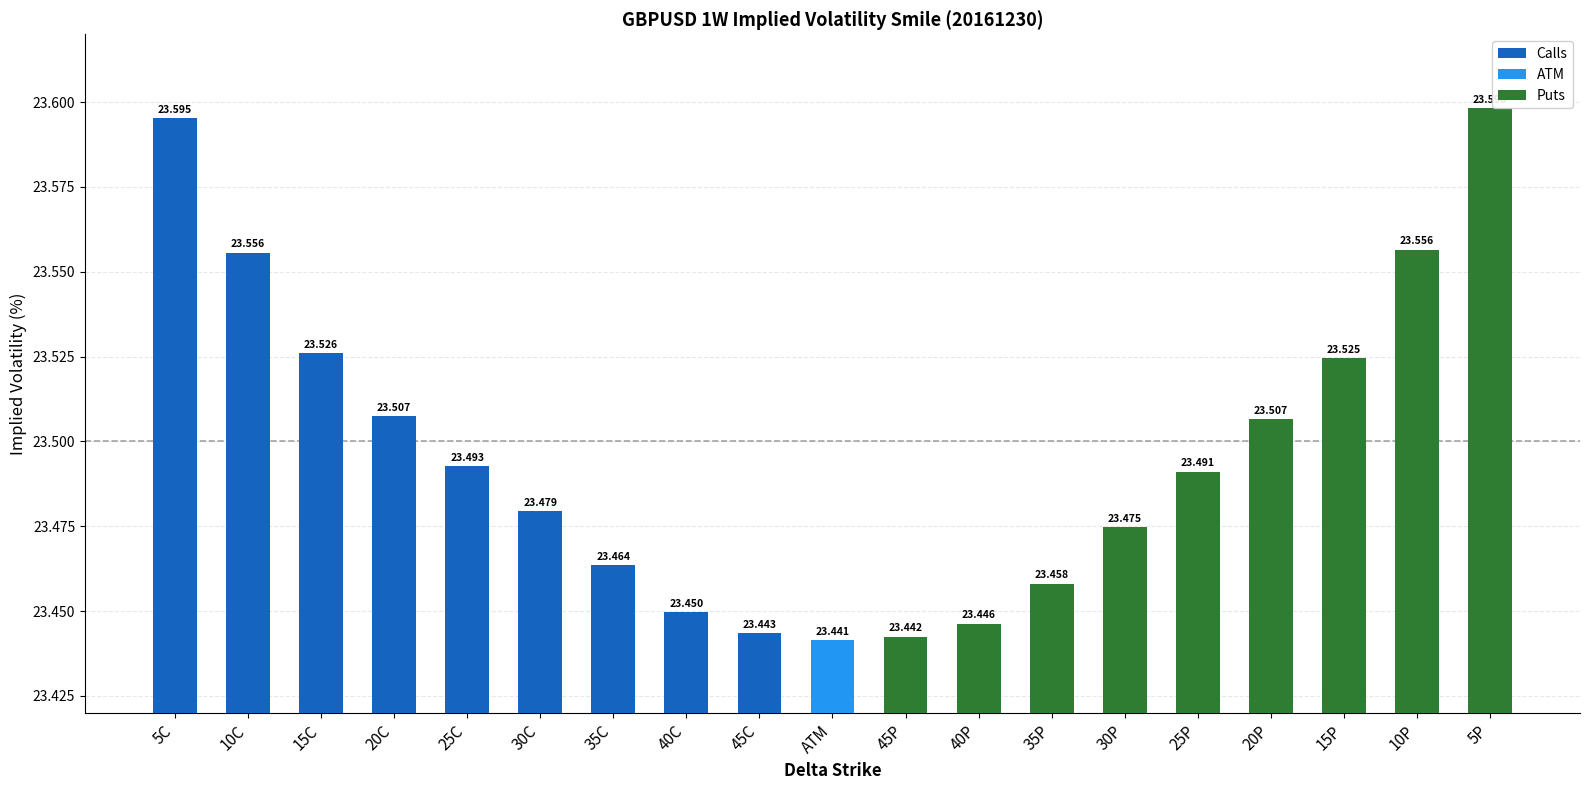

What value does the data have at 10P?

23.6